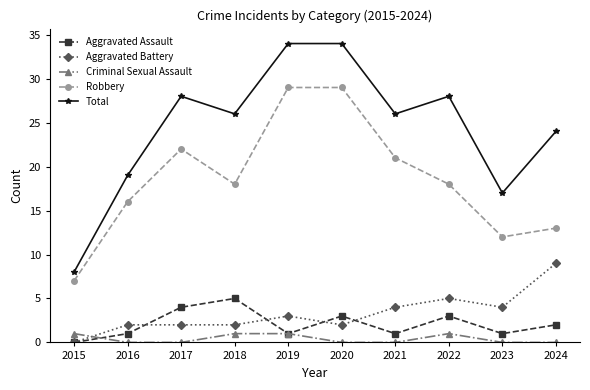

True or false: Aggravated Assault and Criminal Sexual Assault intersect in this chart.

True